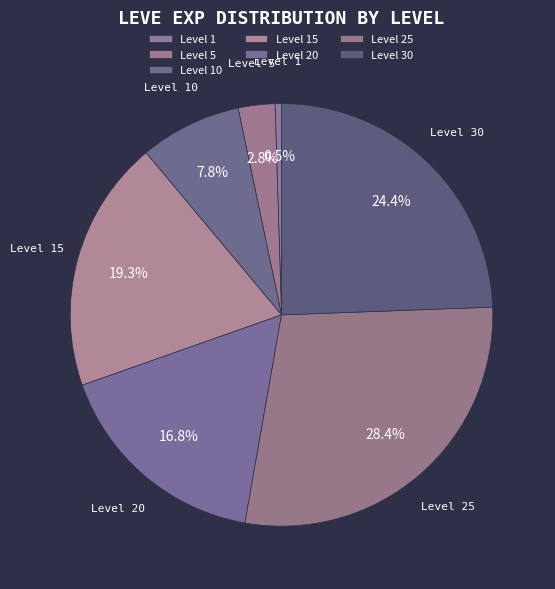

Is it true that Level 10 is 1% of the pie?

False